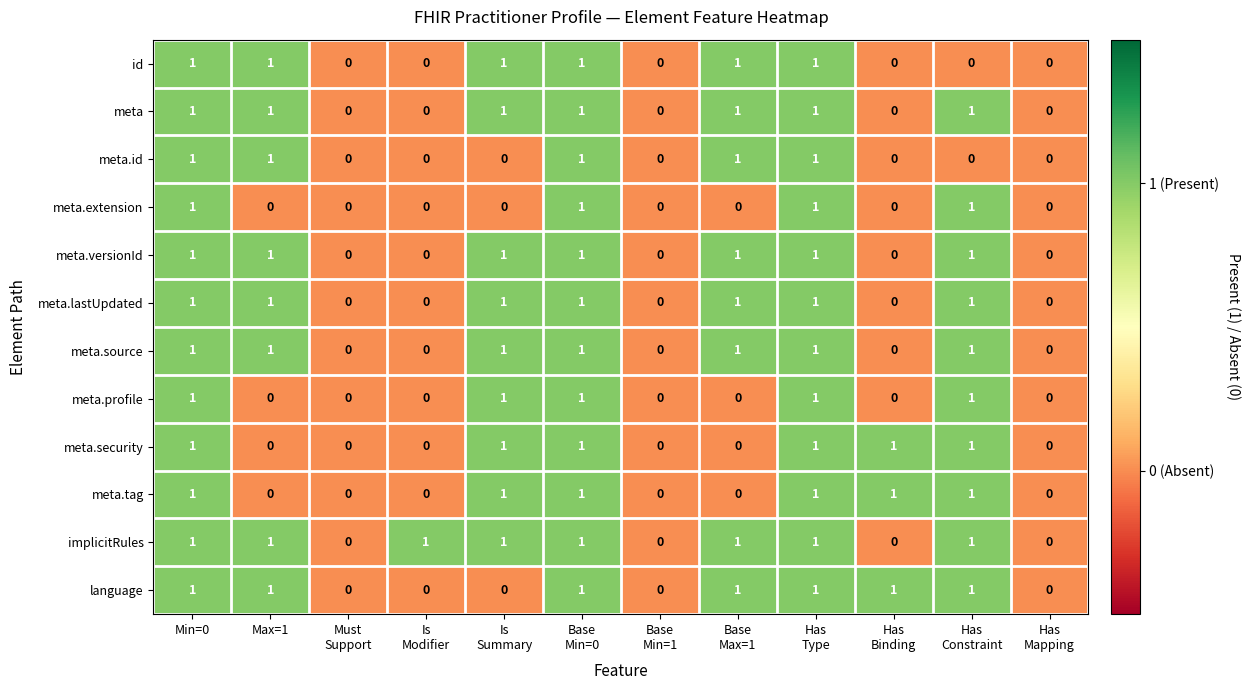

Which series has the largest total across all categories?

implicitRules